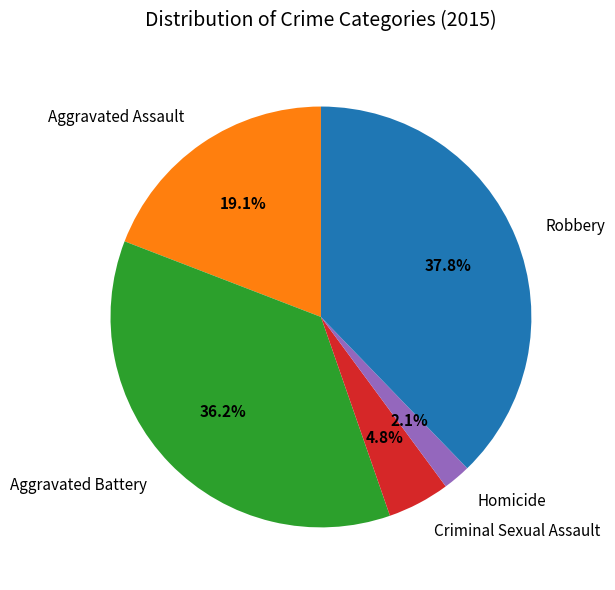

To the nearest percent, what portion does Aggravated Assault represent?

19%